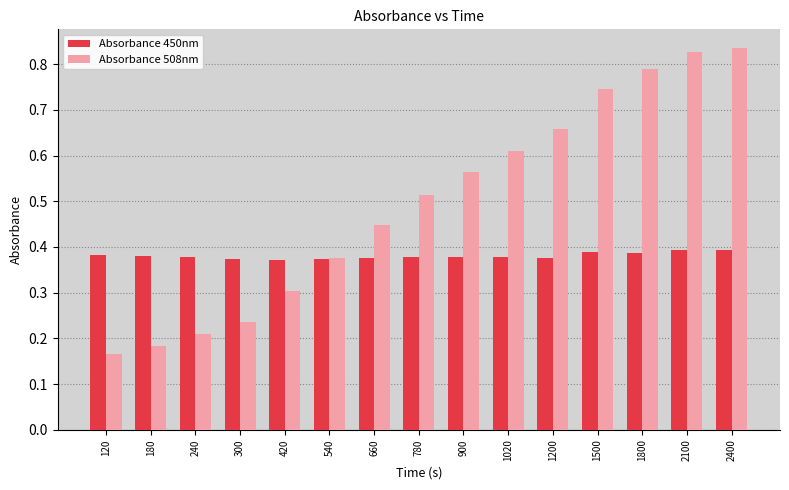

At 1200, list the series in order from largest to smallest.

Absorbance 508nm, Absorbance 450nm